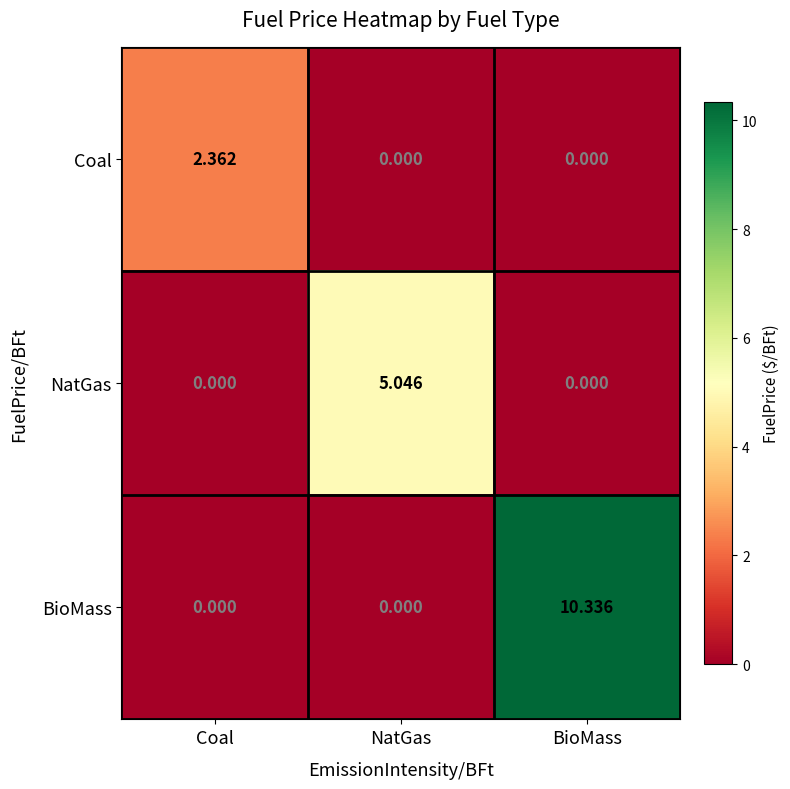

Which series has the widest spread of values?

BioMass